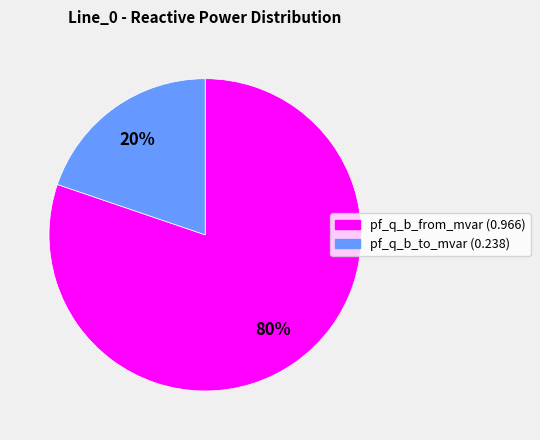

To the nearest percent, what is the average slice percentage?

50%